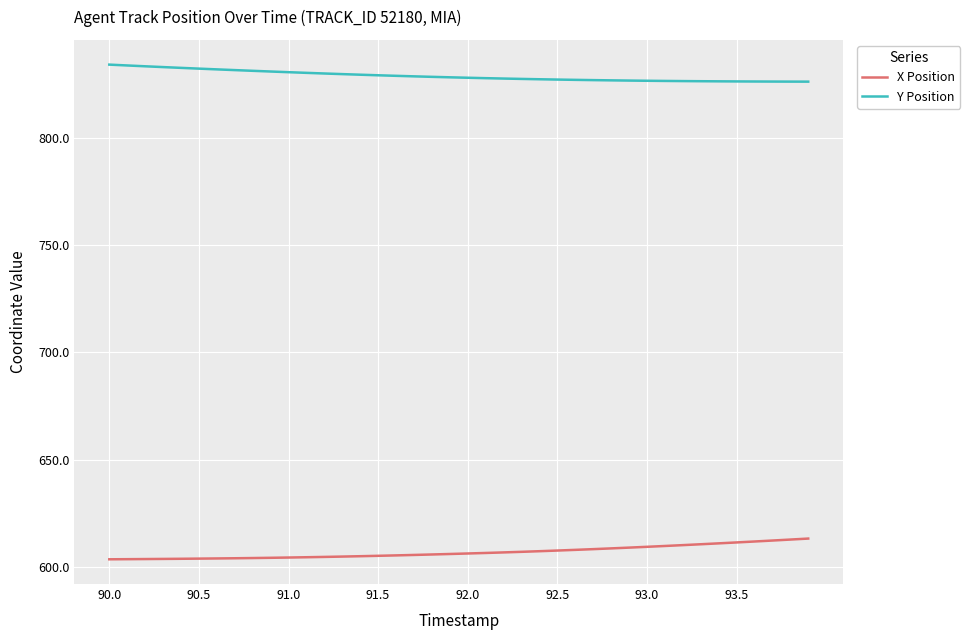

True or false: Y Position and X Position cross at least once.

False